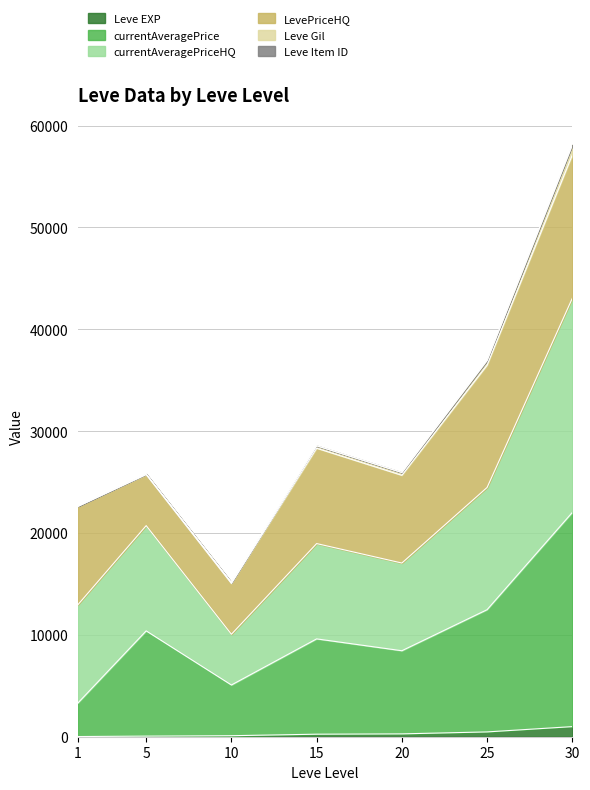

How many interior local peaks does the currentAveragePriceHQ series have?

2